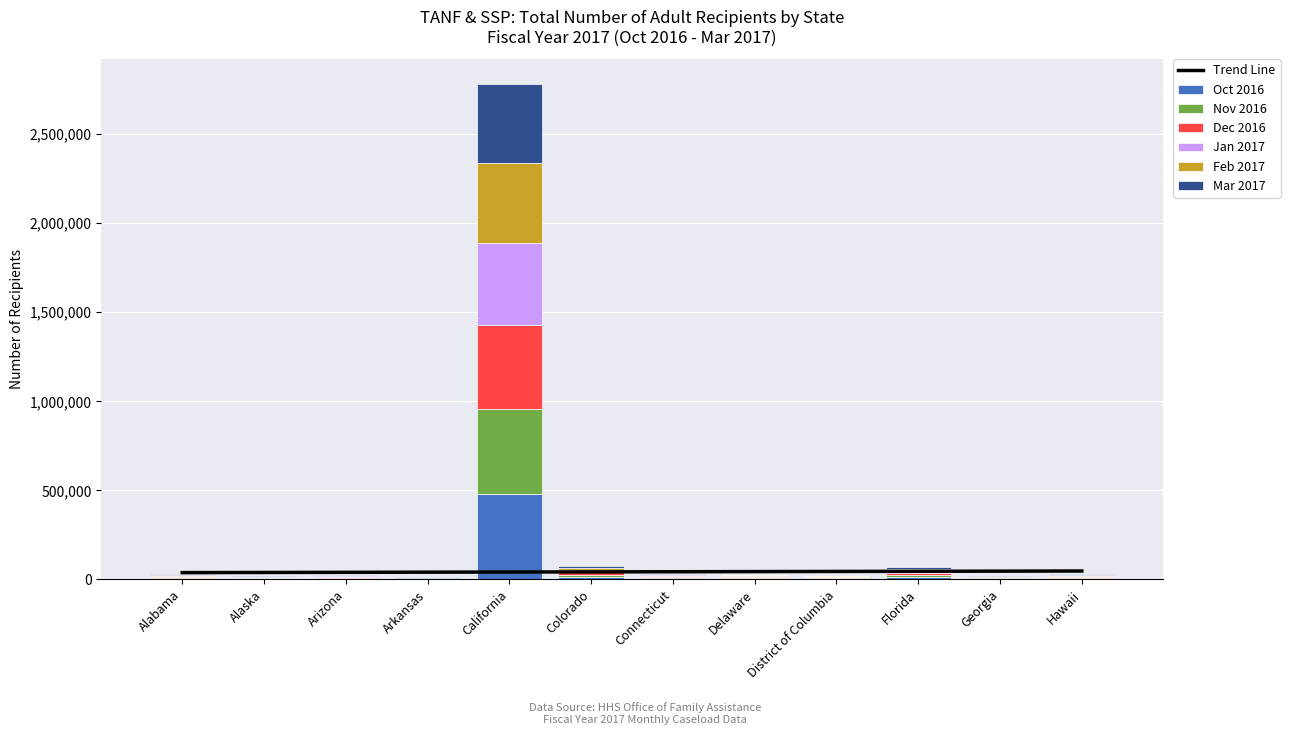

Reading left to right, extract all data points from this chart.

Oct 2016: 5005	2679	4243	1899	479315	13277	5793	4610	3164	12232	2259	5011
Nov 2016: 5008	2680	4138	1876	476909	12954	5632	4593	3602	12500	2190	4919
Dec 2016: 4971	2744	4109	1872	471348	13082	5460	4532	3707	12524	2105	4890
Jan 2017: 4758	2833	3933	1847	460797	12992	5387	4529	3212	12147	3772	4713
Feb 2017: 4601	2861	3814	1859	449329	12829	5311	4501	3210	11610	3344	4591
Mar 2017: 4359	2841	3668	1769	443950	12669	5218	4449	2071	11381	3094	4376